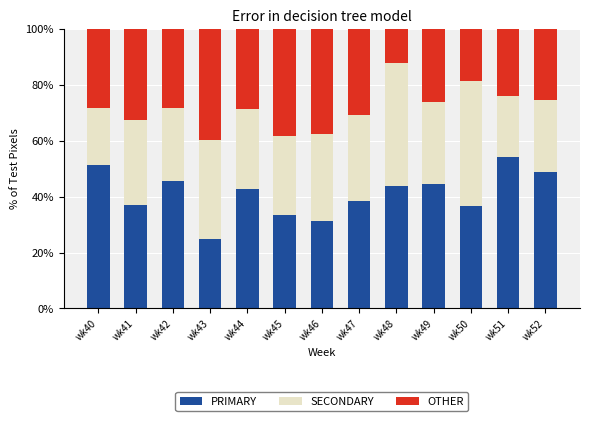

The PRIMARY series shows 37.0 at wk41. True or false?

True